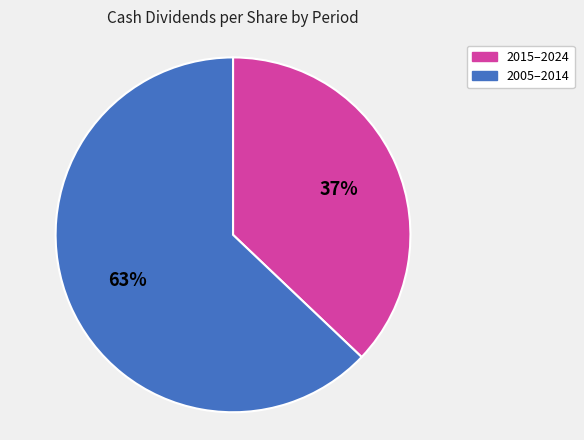

To the nearest percent, what is the average slice percentage?

50%